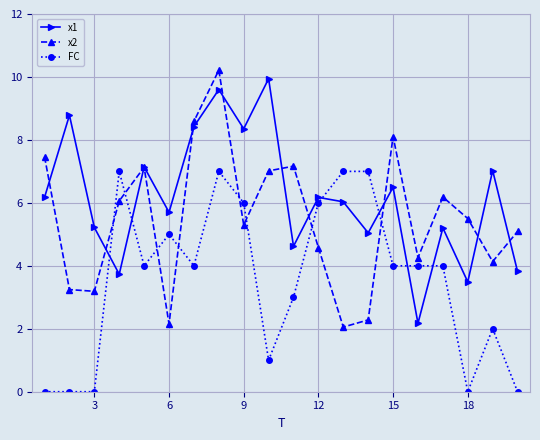

What are all the series names shown in the legend?

x1, x2, FC